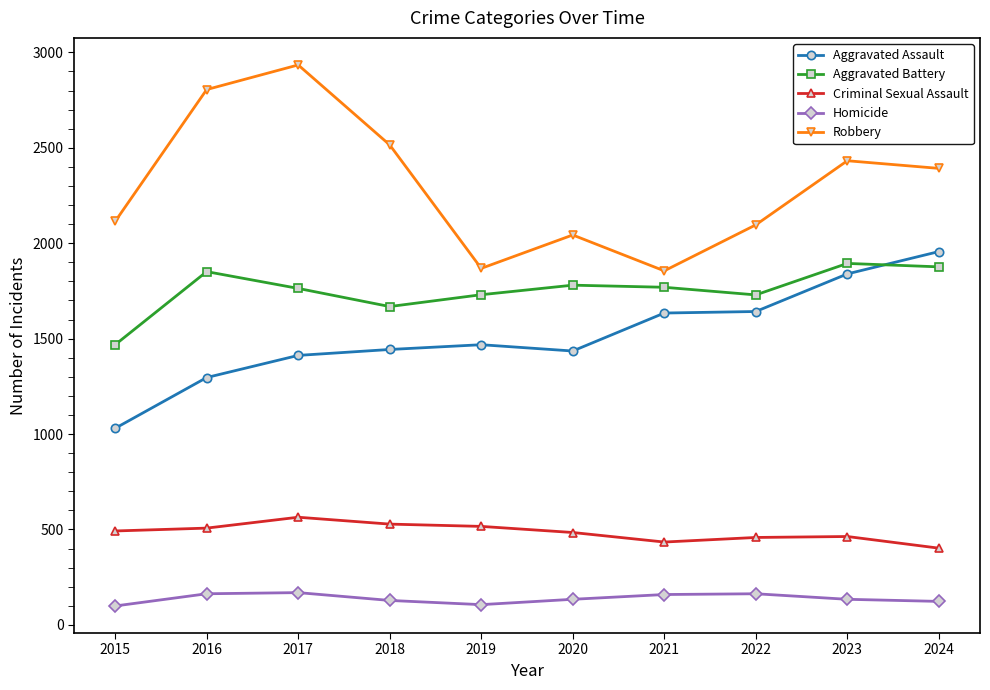

Which series has the largest range (max minus min)?

Robbery